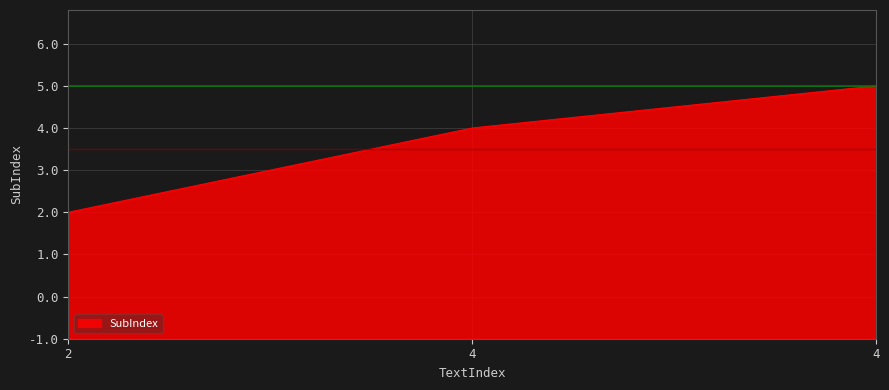

Does the chart have visible grid lines?

Yes